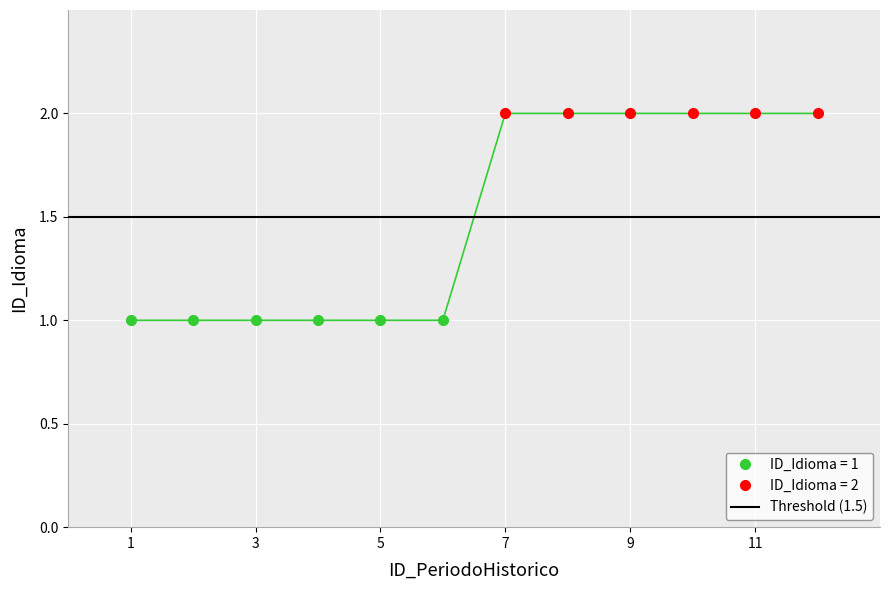

The chart shows a value of 1 at 5. True or false?

True